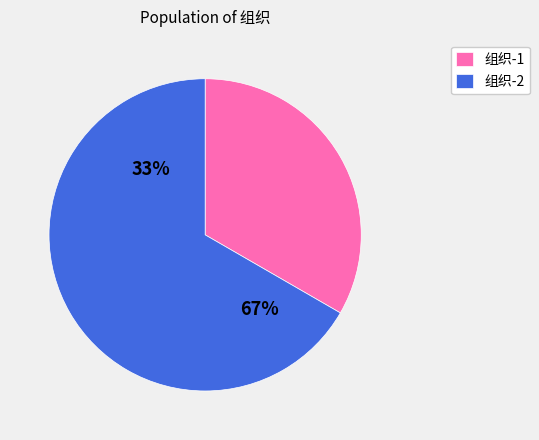

What percentage is the 组织-2 slice, to the nearest percent?

67%